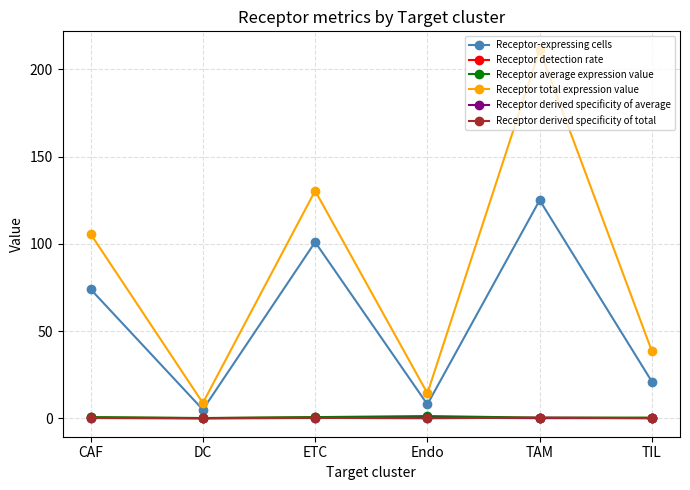

How many interior local valleys does the Receptor total expression value series have?

2